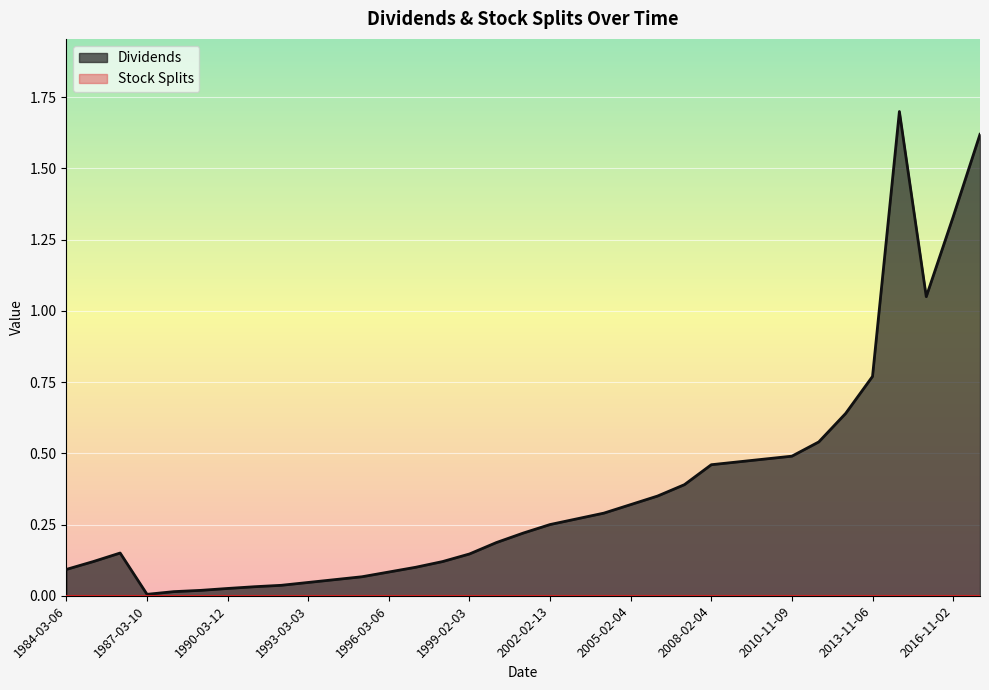

What is the label of the 17th point from the right?

2002-02-13